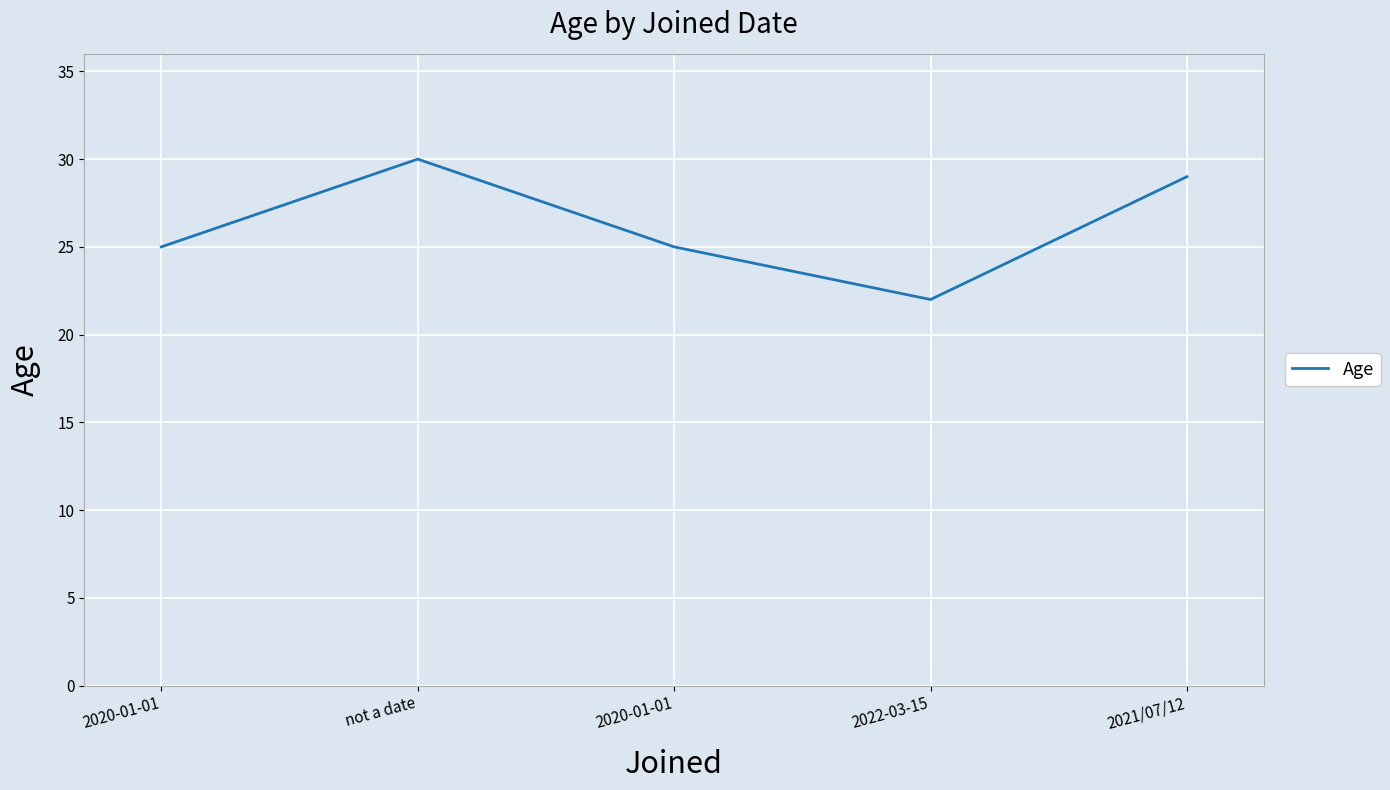

At which category does the data reach its first local valley?

2022-03-15